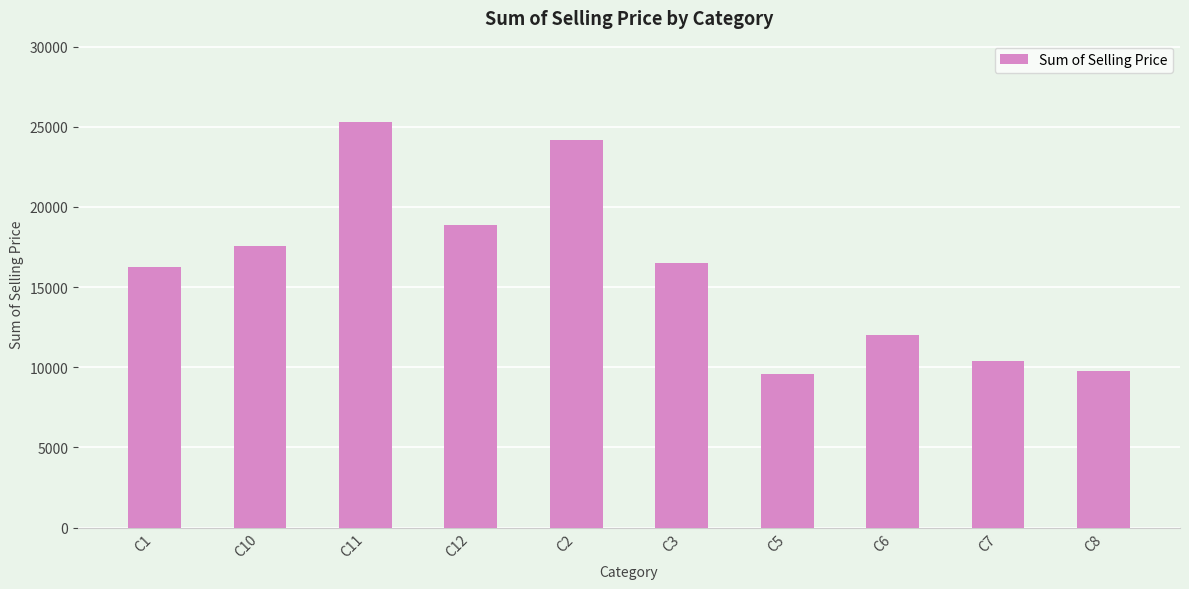

Are the bars horizontal?

No